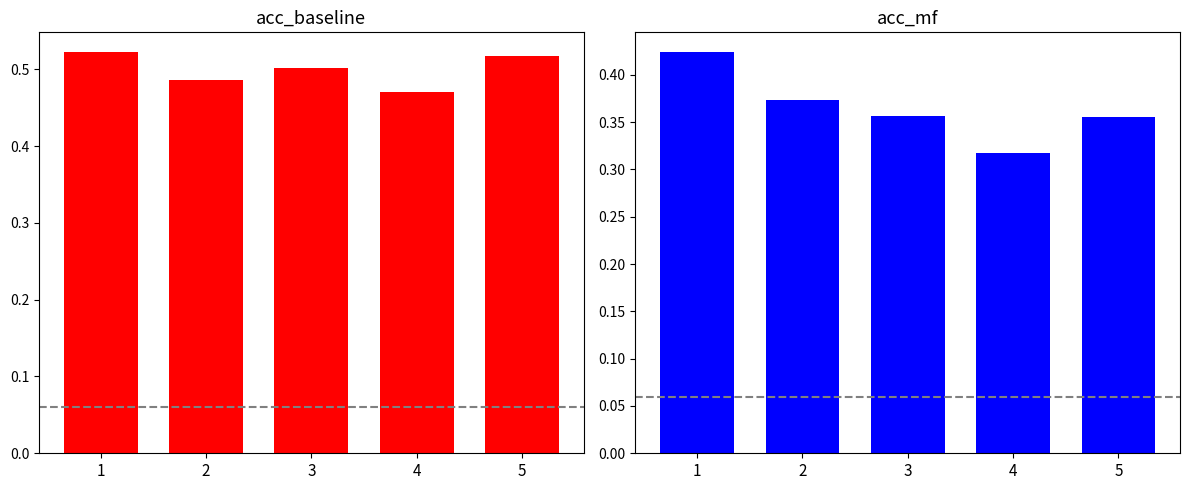

Which series has the largest total across all categories?

acc_baseline